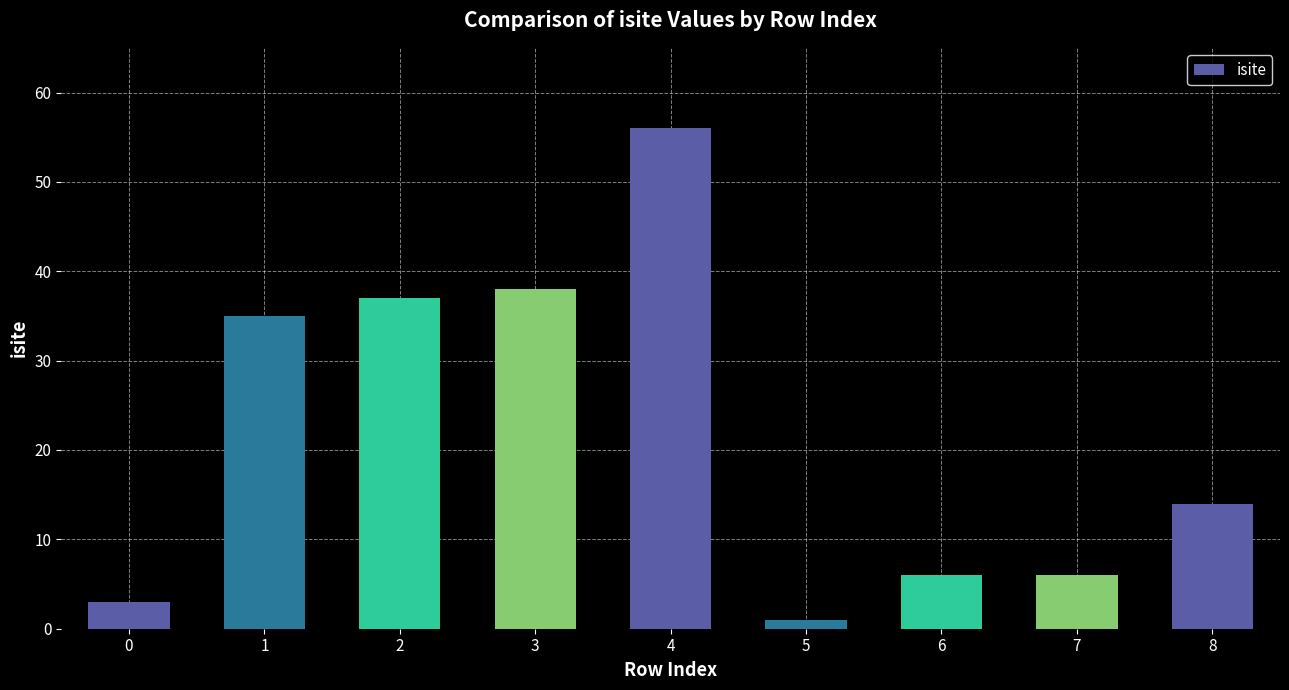

The chart shows a value of 5 at 8. True or false?

False